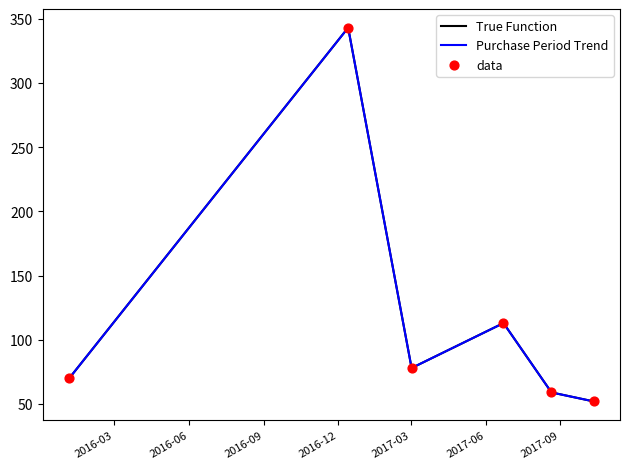

At how many categories does at least one series exceed 293?

1